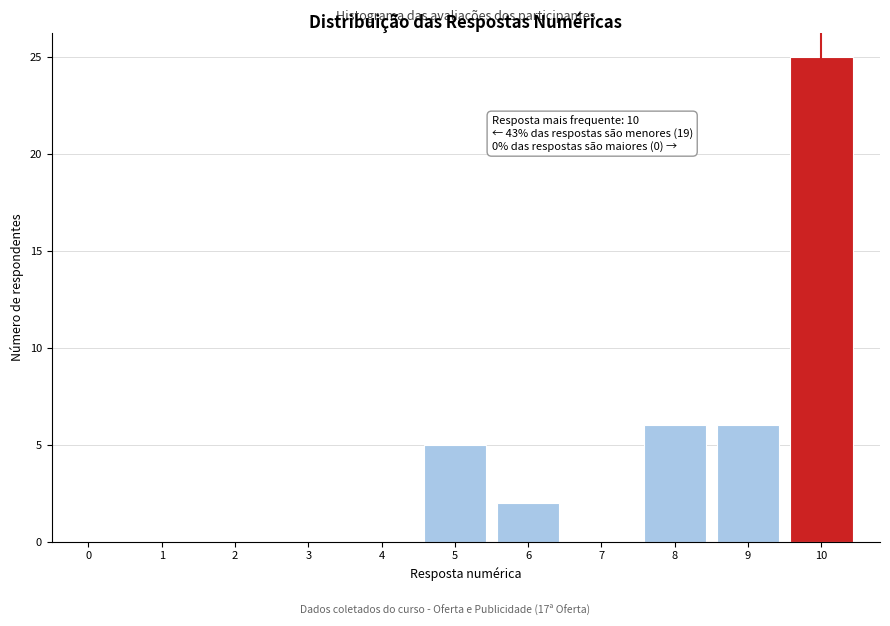

Which range on the x-axis has the tallest bar?

9.5 to 10.5